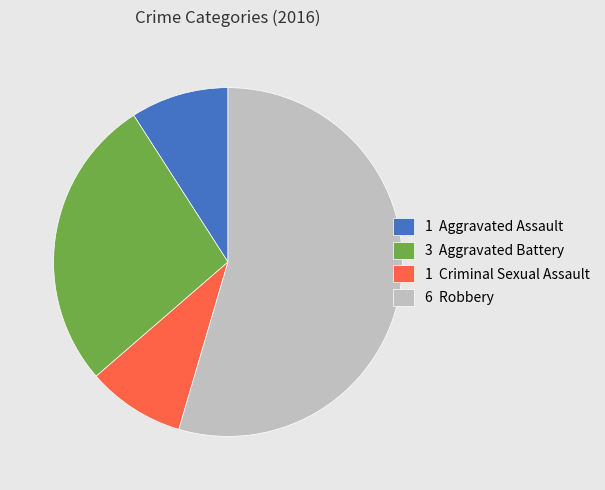

Is the sum of 6 Robbery and 3 Aggravated Battery greater than half?

Yes